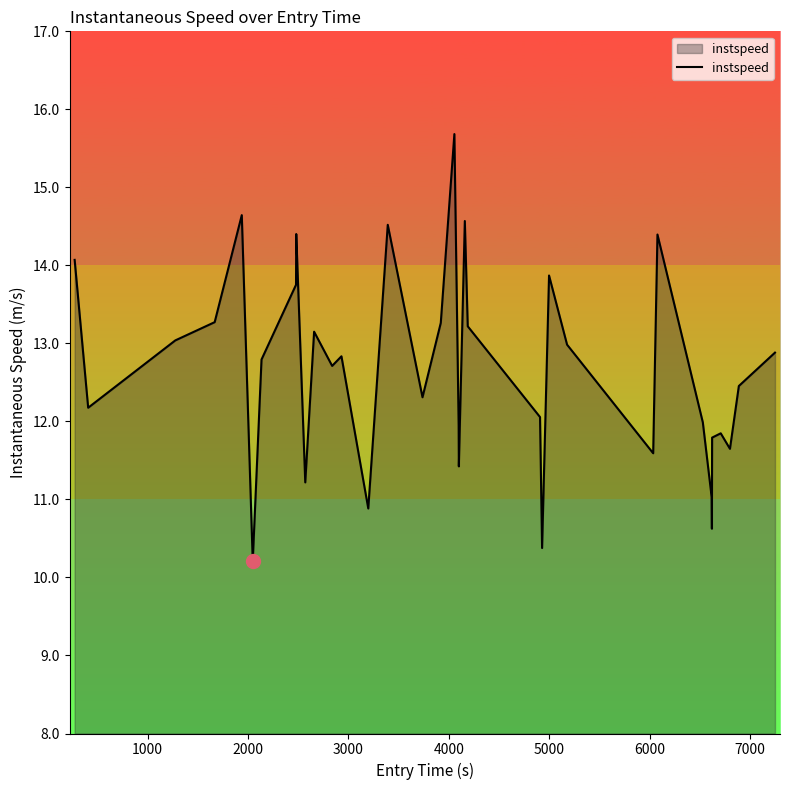

What is the difference between the maximum and minimum values?

5.5